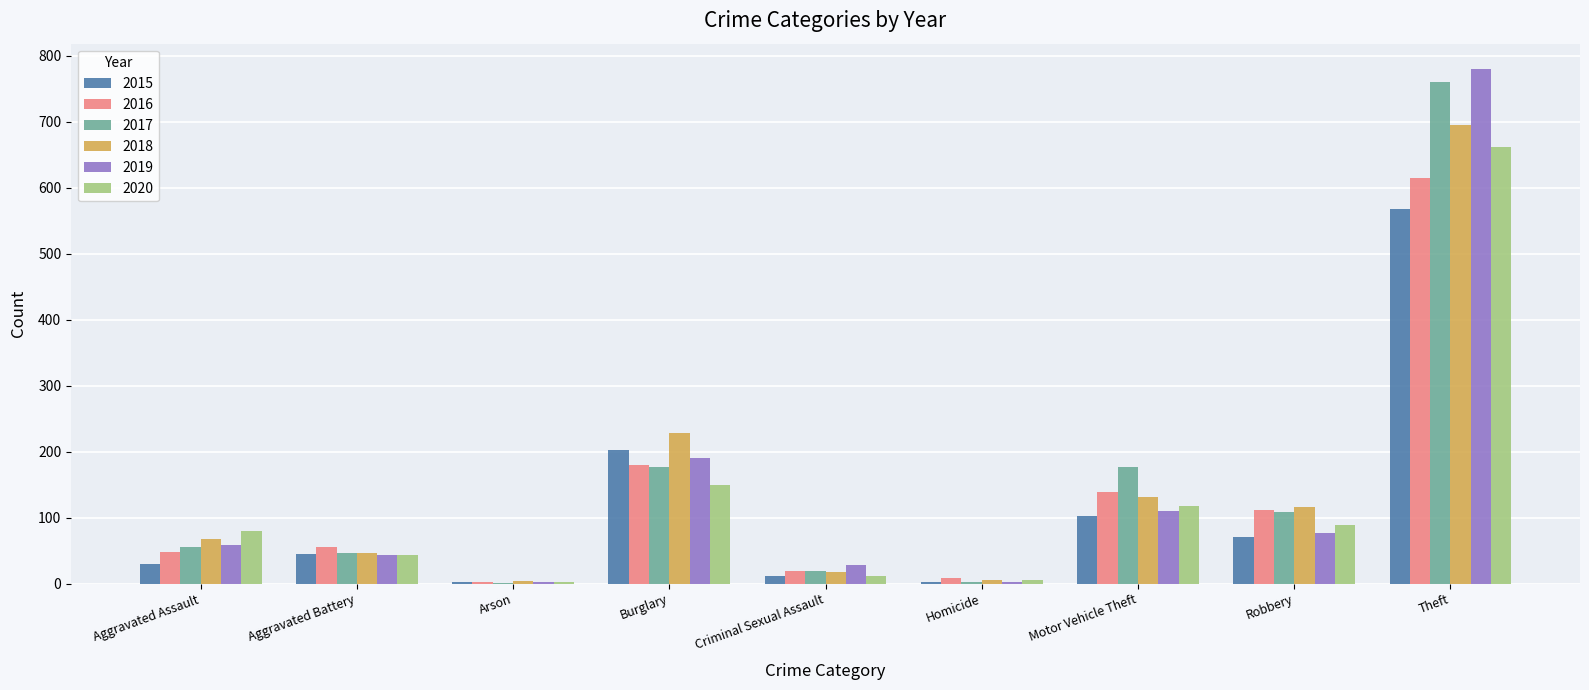

Between Burglary and Robbery, which series saw the biggest shift?

2015